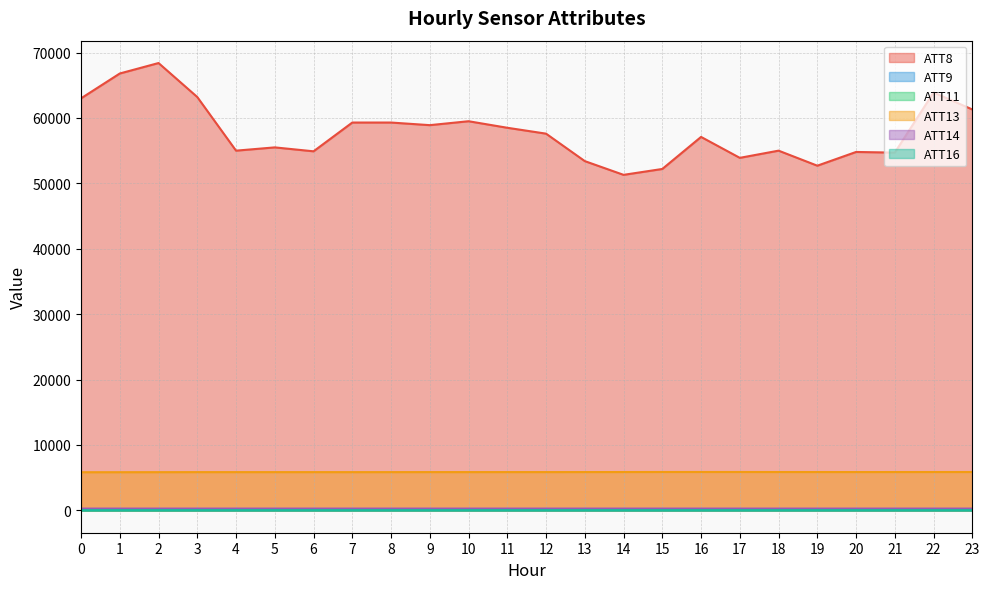

What is the total value across all series at 16?

63244.3